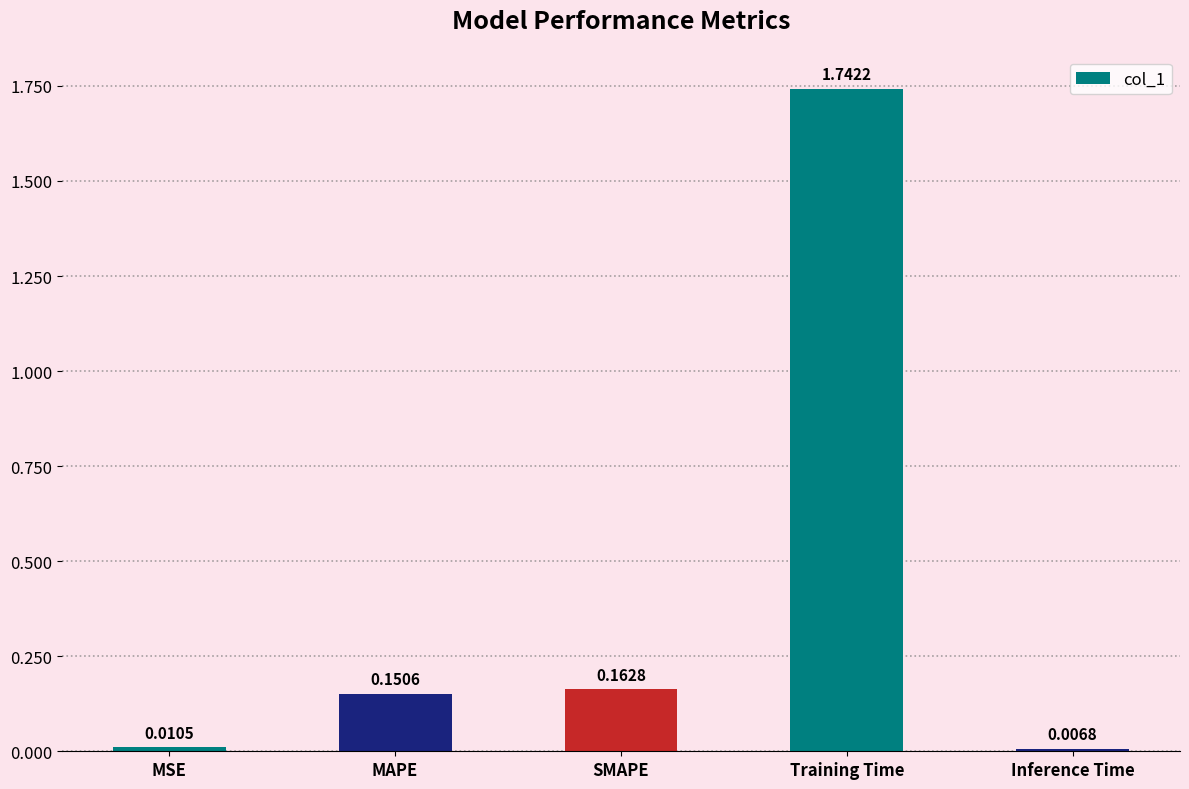

At which category does the chart reach its minimum across all series?

Inference Time